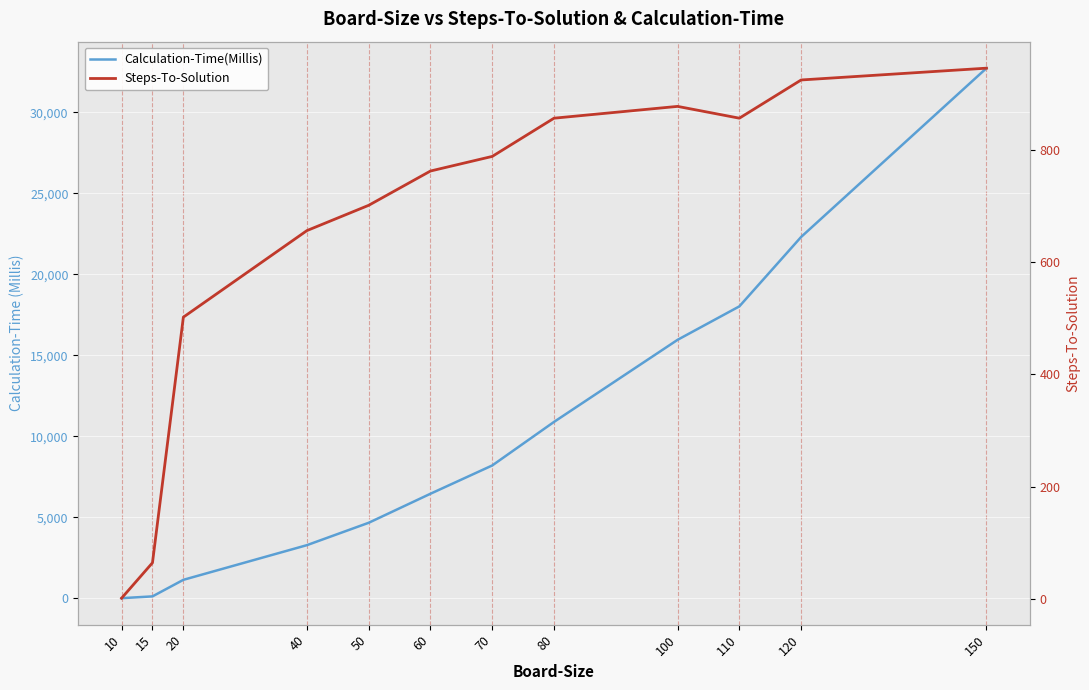

What is the sum of all Steps-To-Solution values?

7934